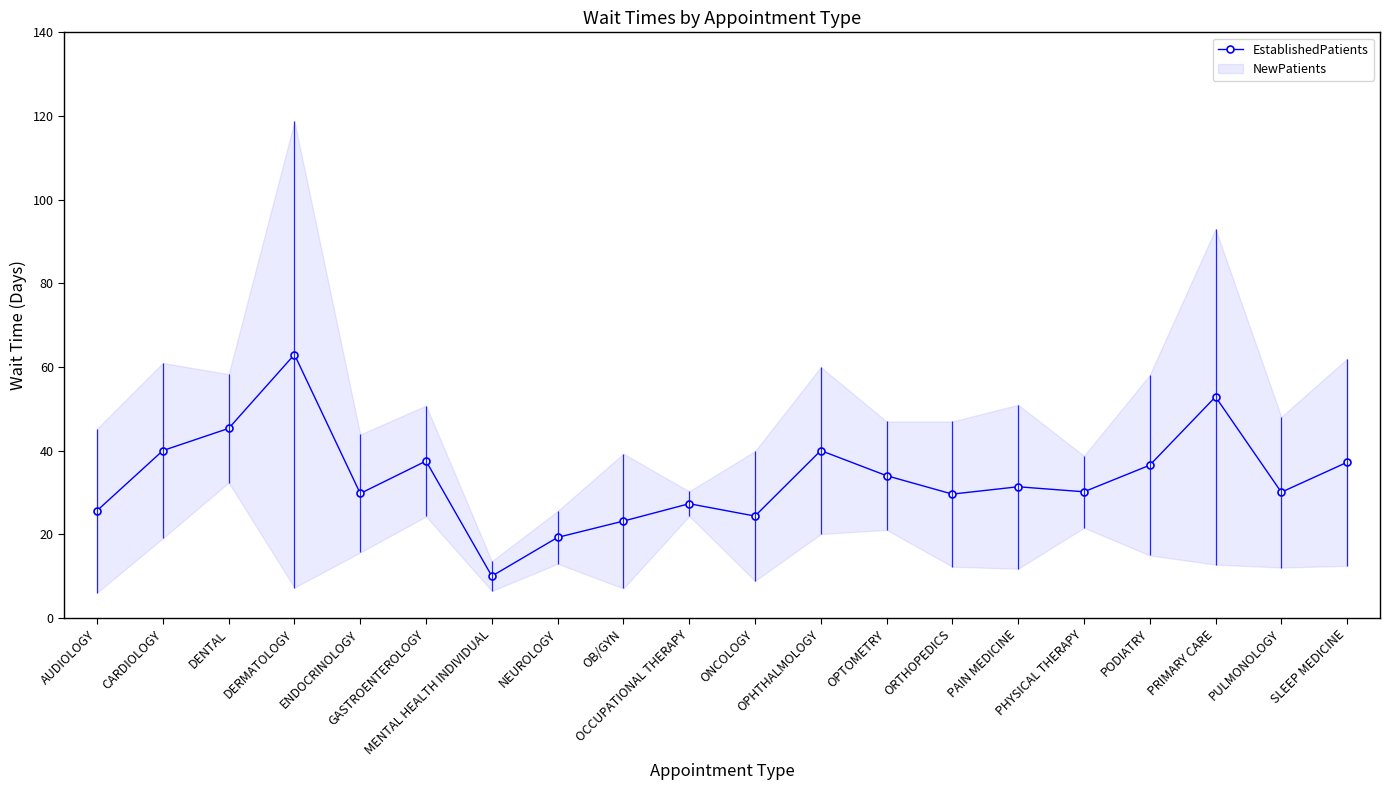

What is the smallest value displayed?

10.1